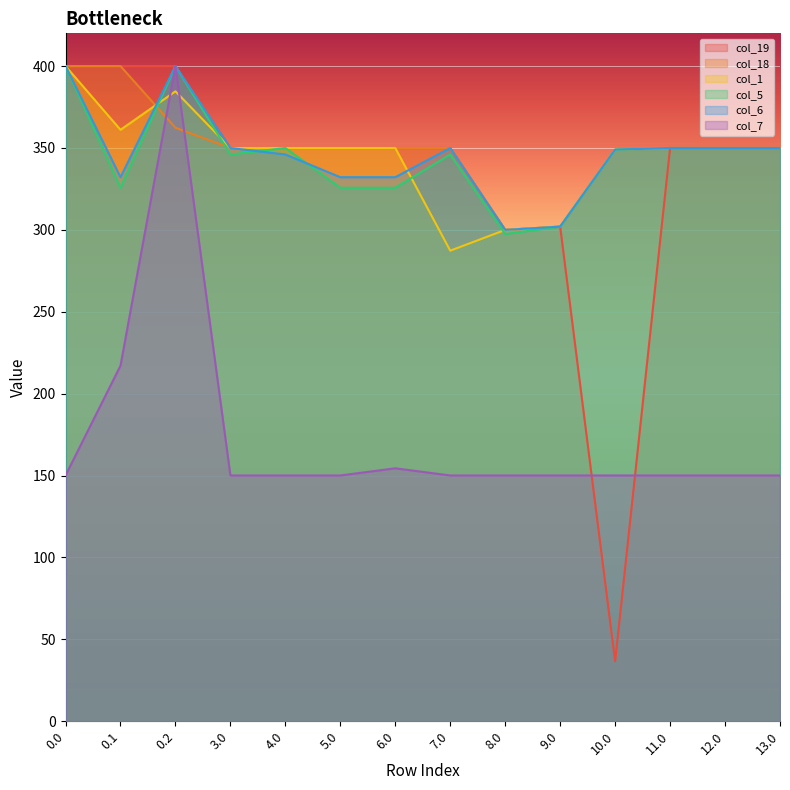

Where is col_6 nearest to the value 350?

3.0